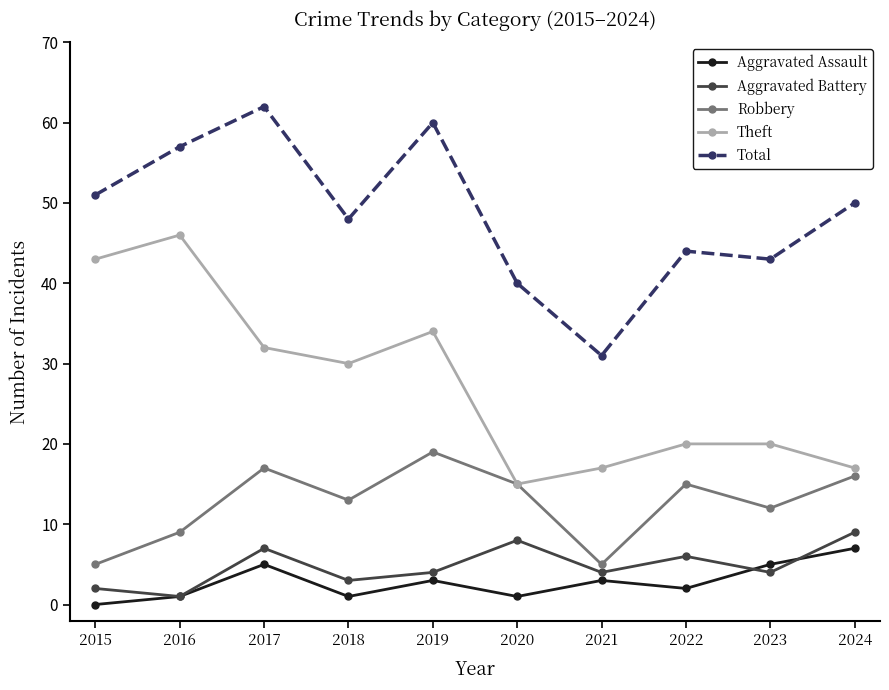

Between 2018 and 2020, which series saw the biggest shift?

Theft